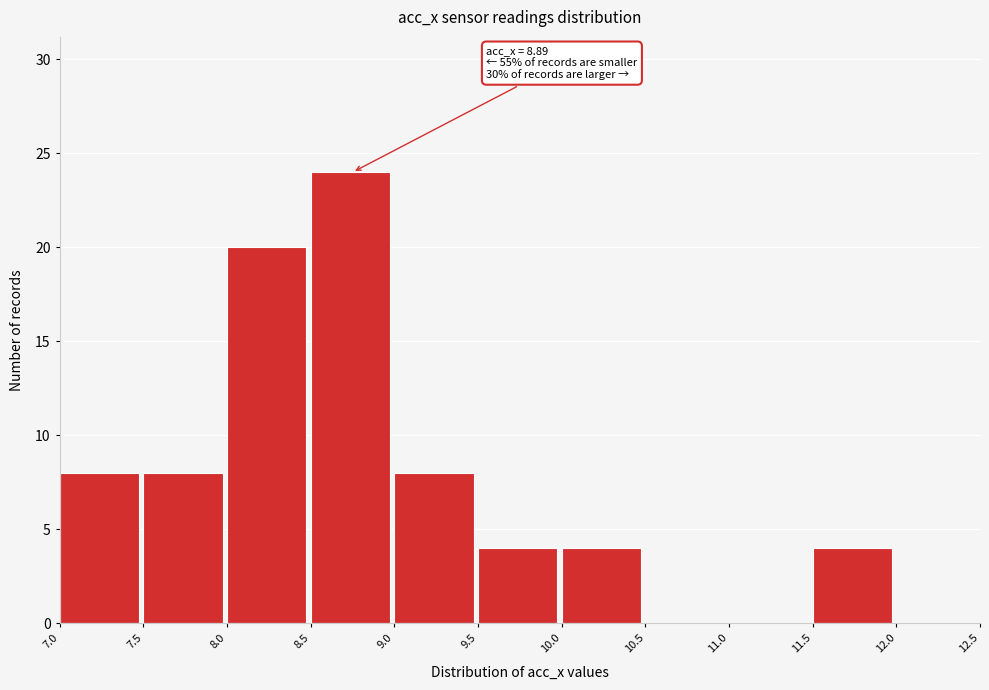

Which range on the x-axis has the tallest bar?

8.5 to 9.0